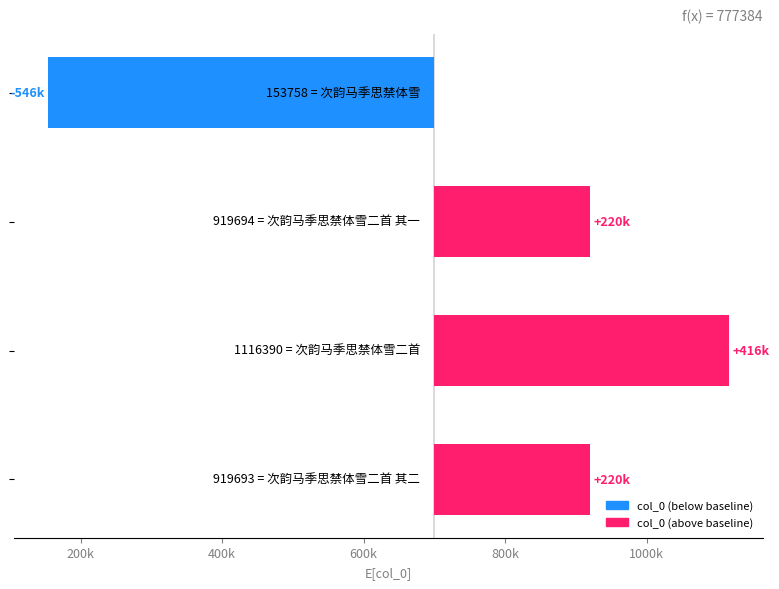

Reading left to right, transcribe all the data shown in this chart.

-546242	219694	416390	219693